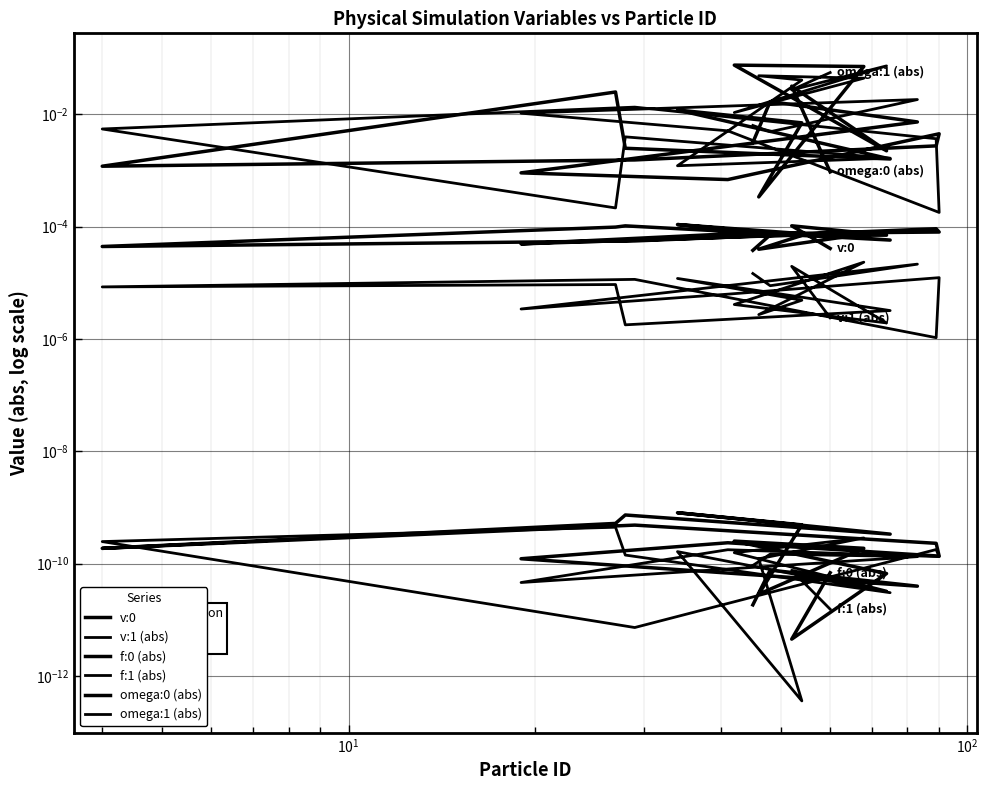

How many interior local valleys does the omega:1 (abs) series have?

6